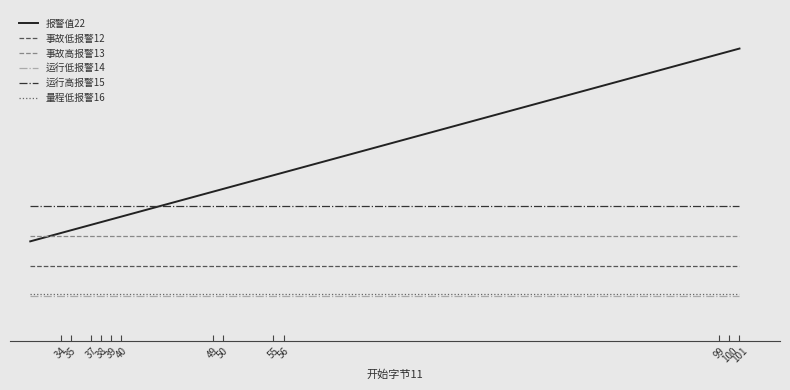

What are all the series names shown in the legend?

报警值22, 事故低报警12, 事故高报警13, 运行低报警14, 运行高报警15, 量程低报警16